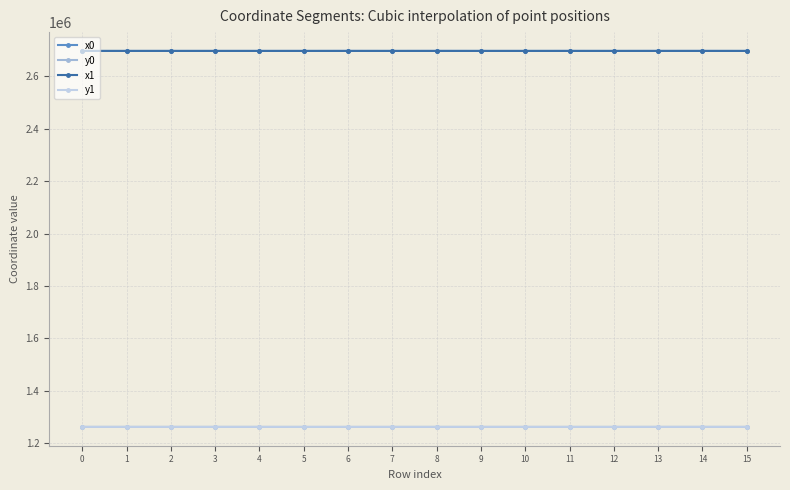

Does the chart display data point markers on the line(s)?

Yes